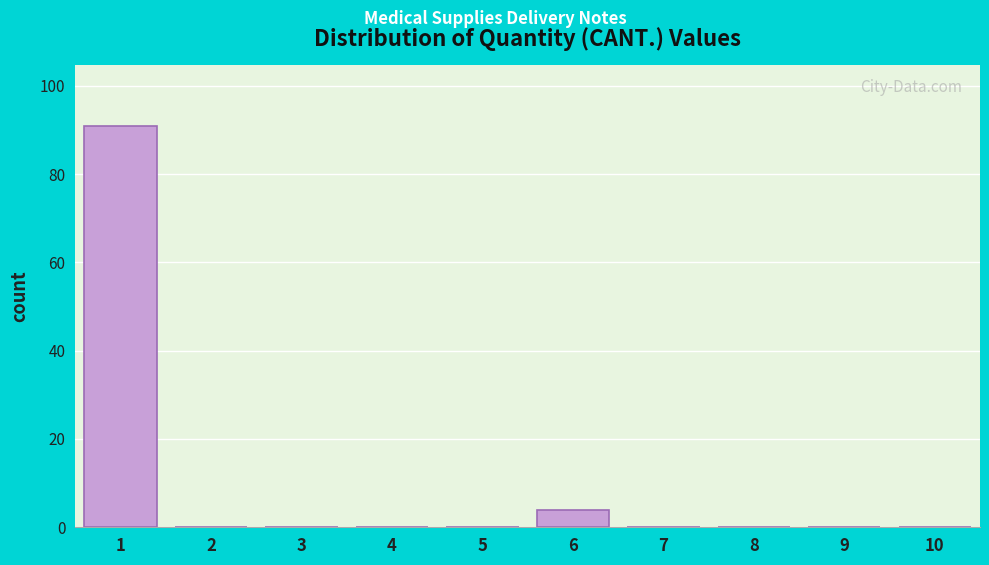

Reading left to right, extract all data points from this chart.

1=91	2=0	3=0	4=0	5=0	6=4	7=0	8=0	9=0	10=0